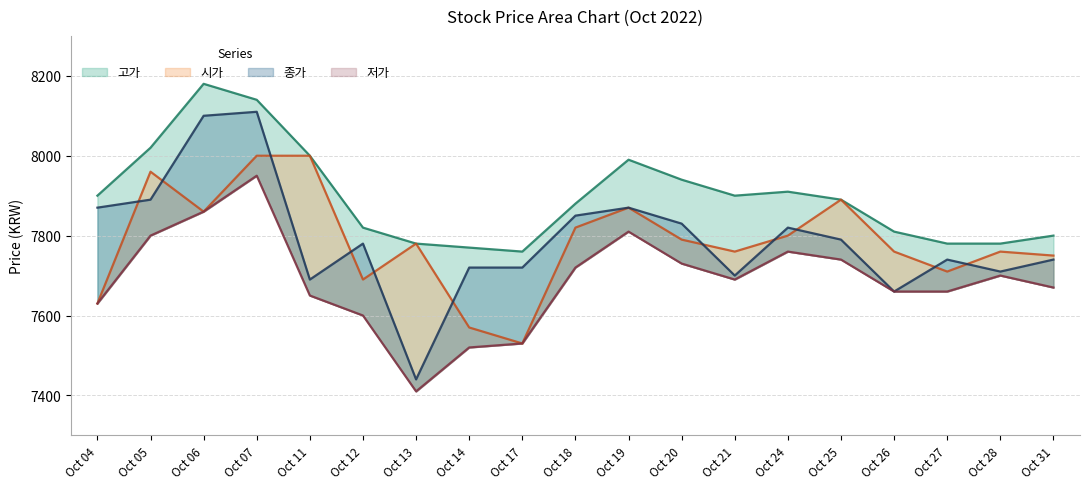

Rank the categories by 고가 value from highest to lowest.

Oct 06, Oct 07, Oct 05, Oct 11, Oct 19, Oct 20, Oct 24, Oct 04, Oct 21, Oct 25, Oct 18, Oct 12, Oct 26, Oct 31, Oct 13, Oct 27, Oct 28, Oct 14, Oct 17